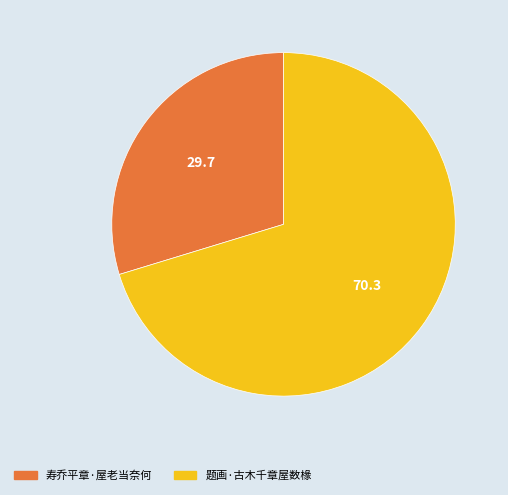

What is the ratio of the value at 寿乔平章·屋老当奈何 to the value at 题画·古木千章屋数椽?

0.4